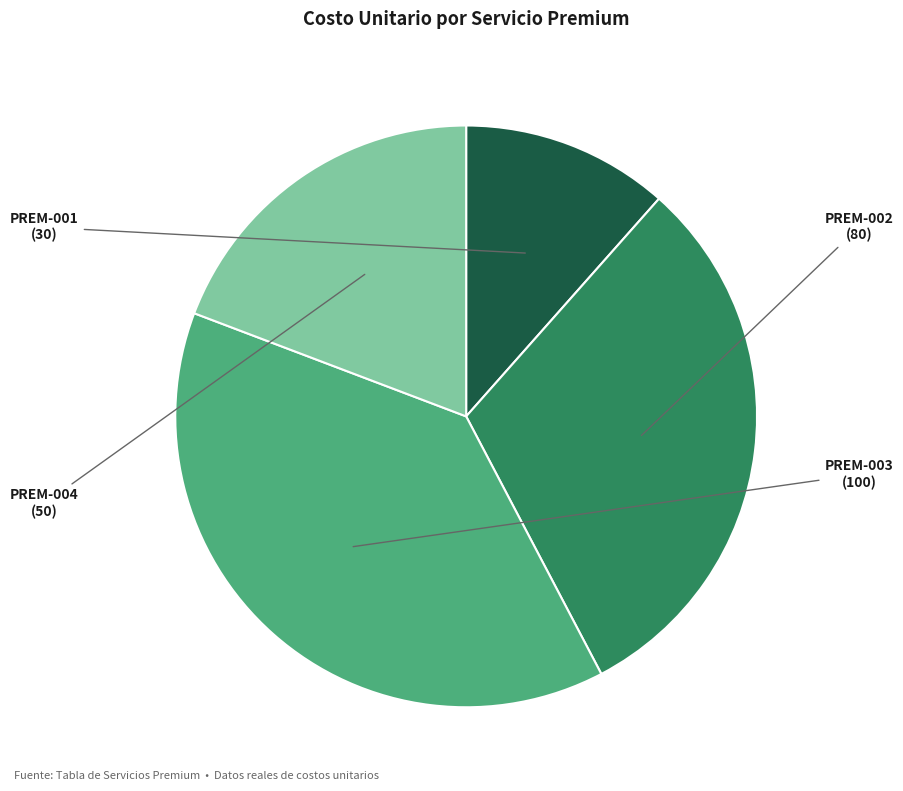

Does any single category account for the majority?

No